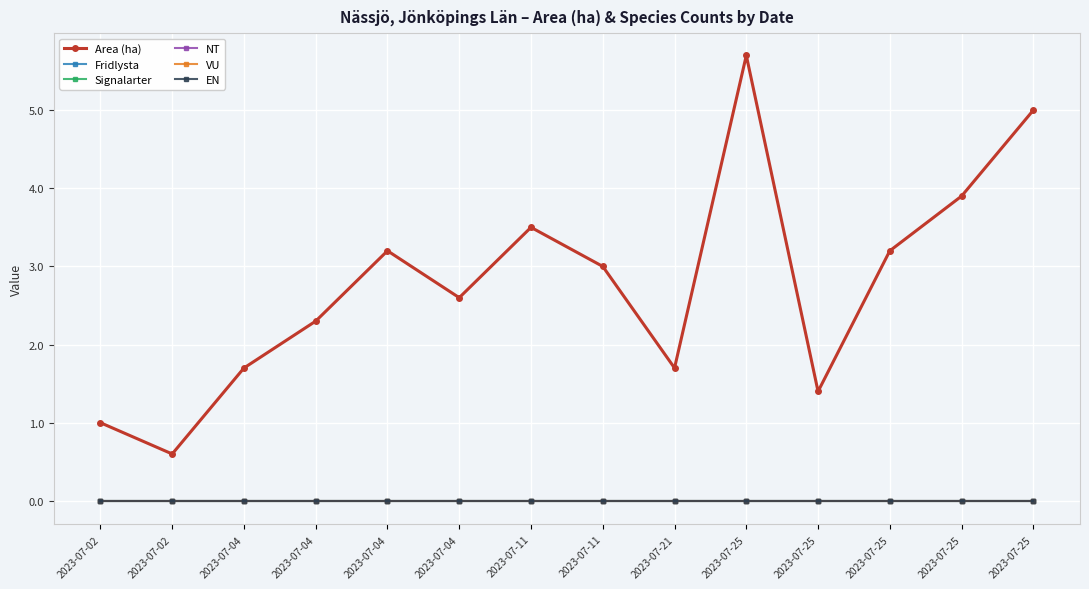

True or false: Fridlysta and NT intersect in this chart.

False